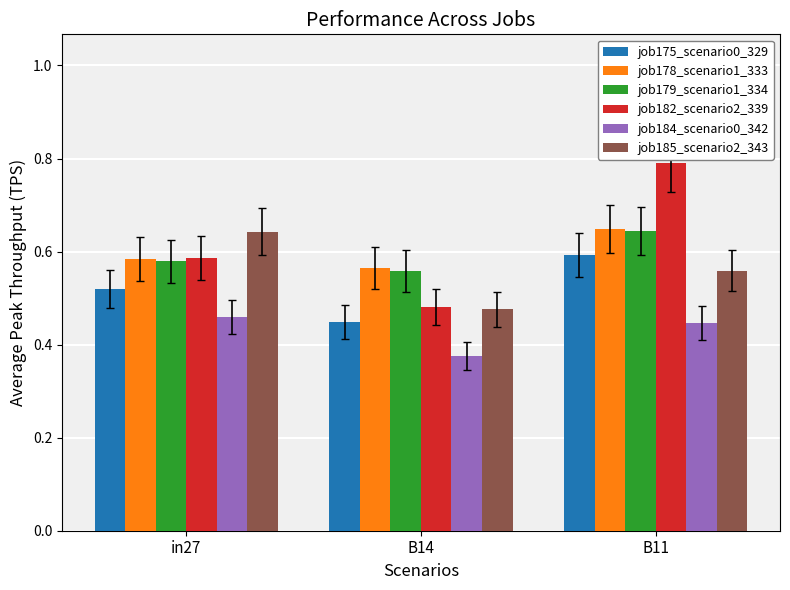

Count the job182_scenario2_339 values in the range 0 to 1.

3